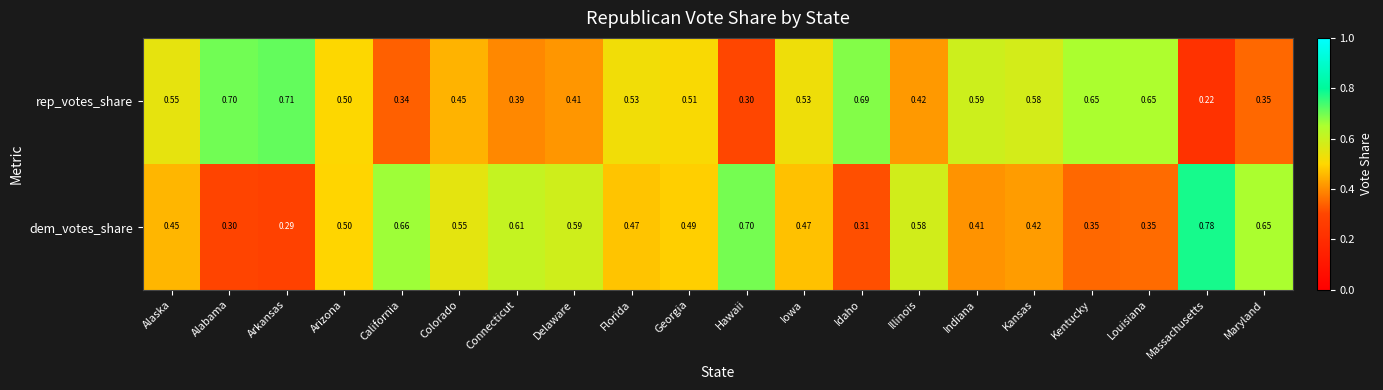

What is the total value across all series at Illinois?

1.0